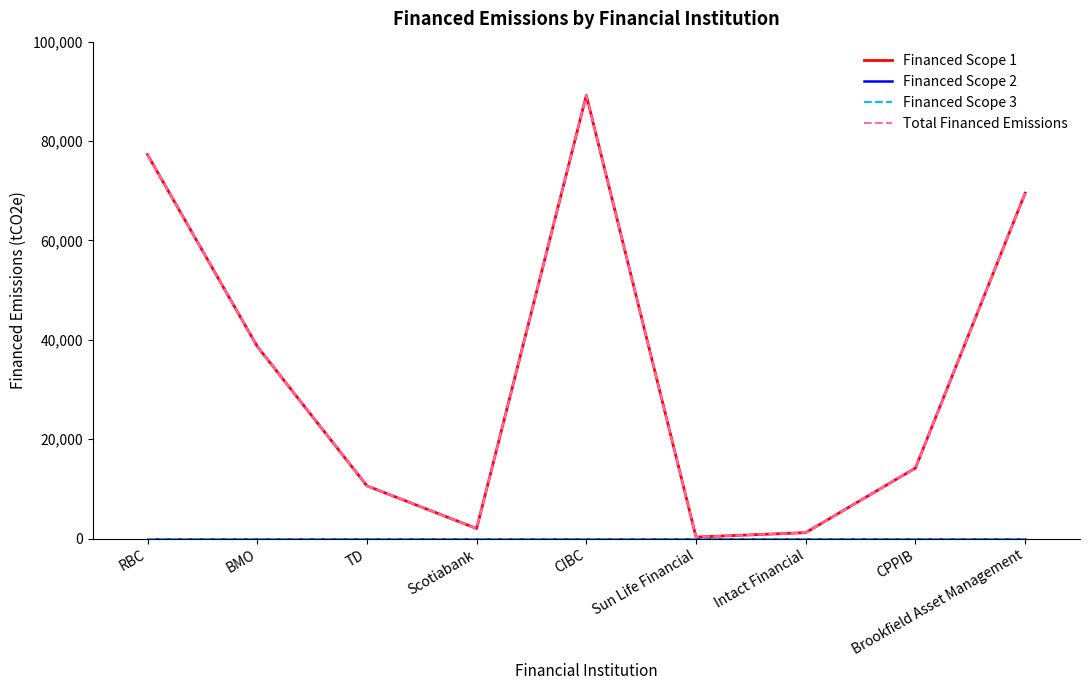

Which series has the largest range (max minus min)?

Financed Scope 1